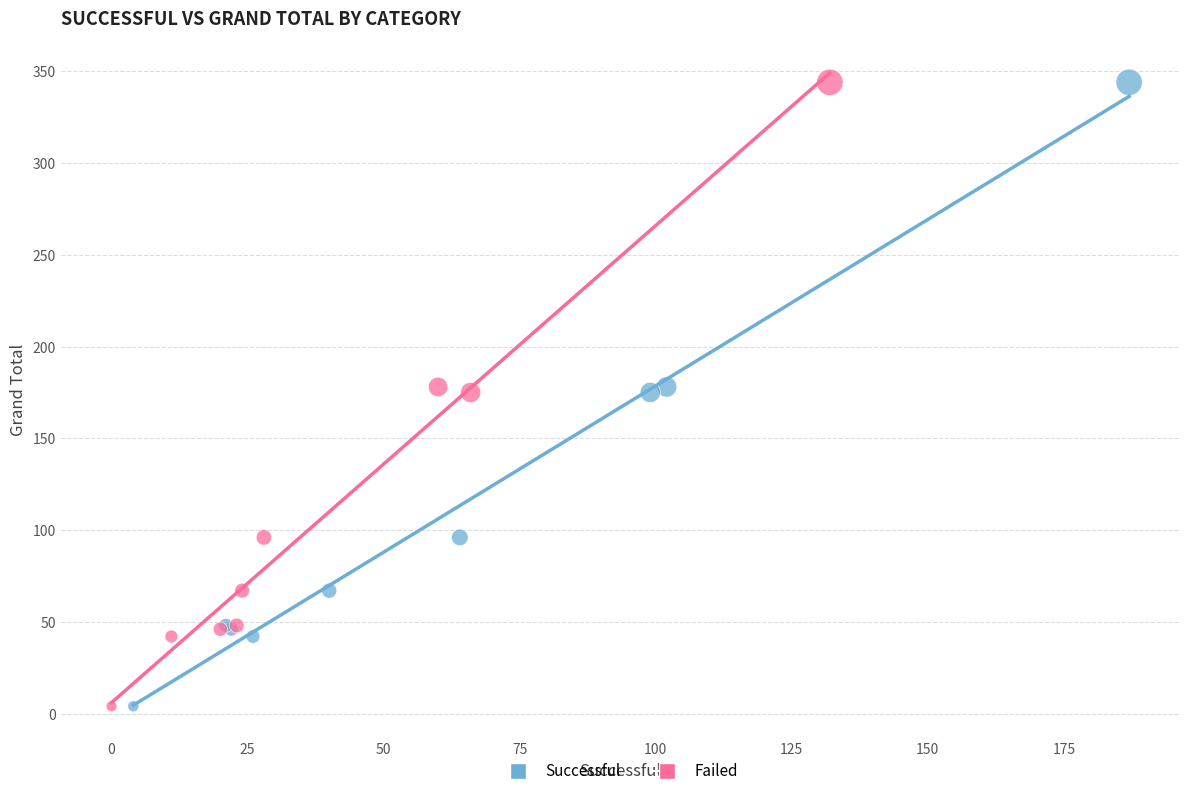

What are all the series names shown in the legend?

Successful, Failed